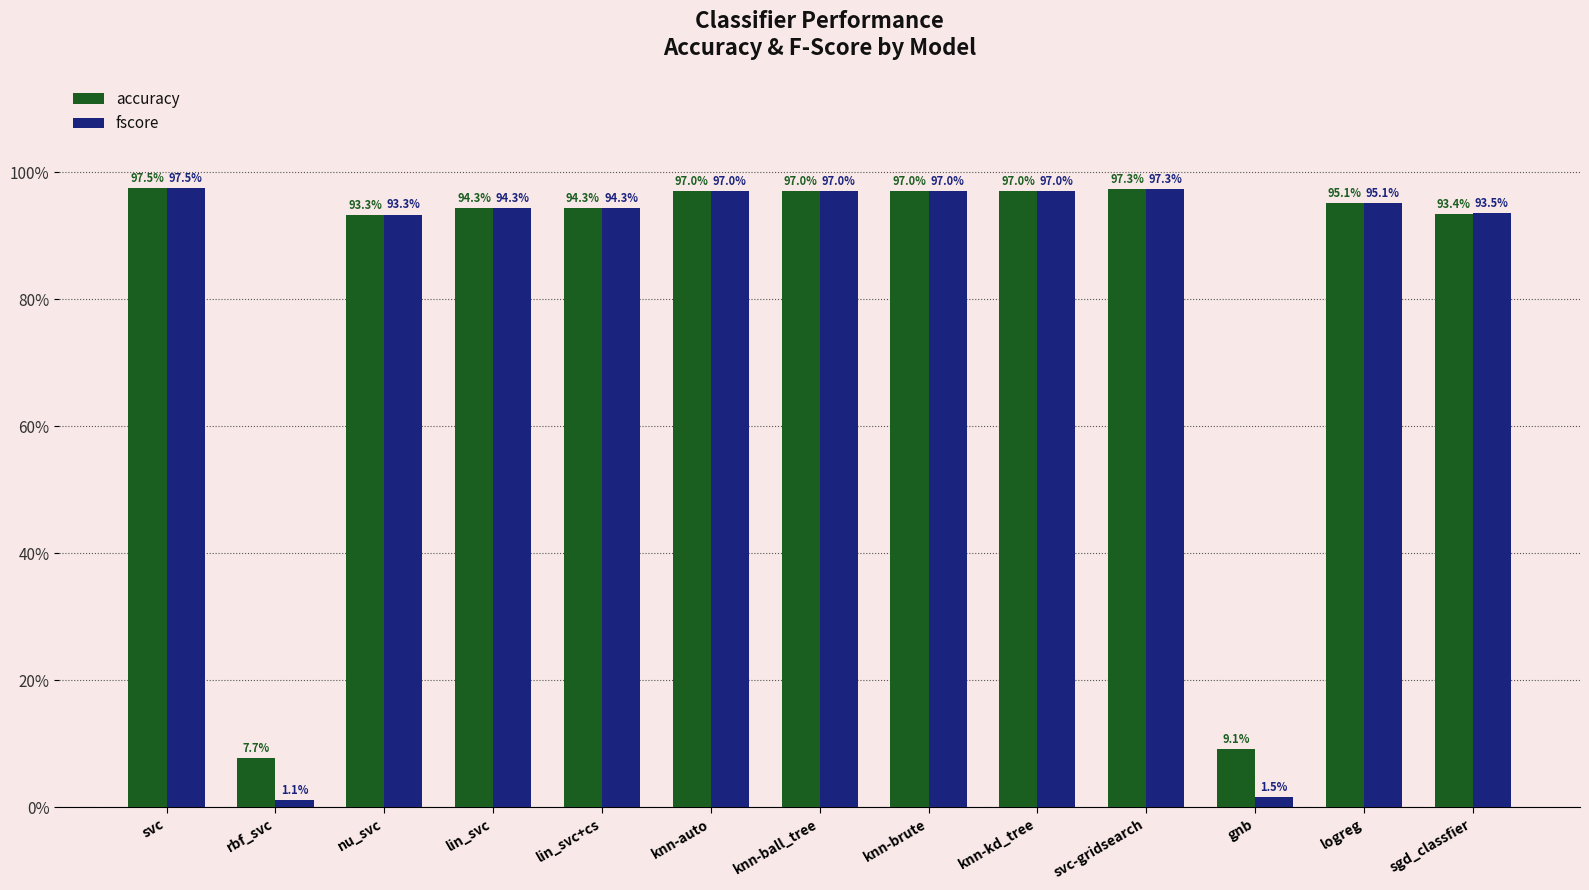

Are the bars horizontal?

No